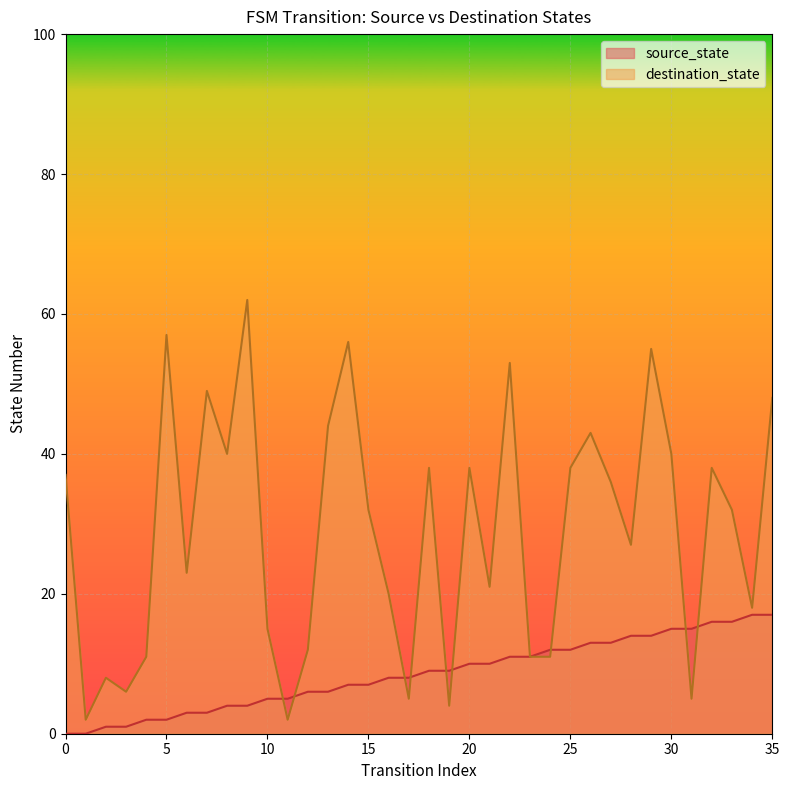

At which category is the sum across all series the highest?

29